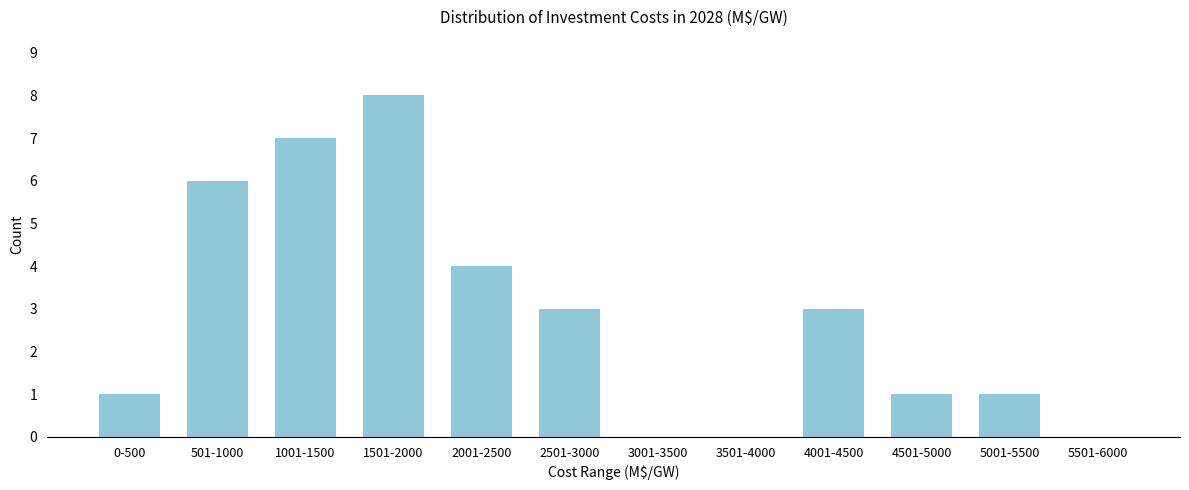

Reading left to right, what are all the values shown in this chart?

0-500=1	501-1000=6	1001-1500=7	1501-2000=8	2001-2500=4	2501-3000=3	3001-3500=0	3501-4000=0	4001-4500=3	4501-5000=1	5001-5500=1	5501-6000=0